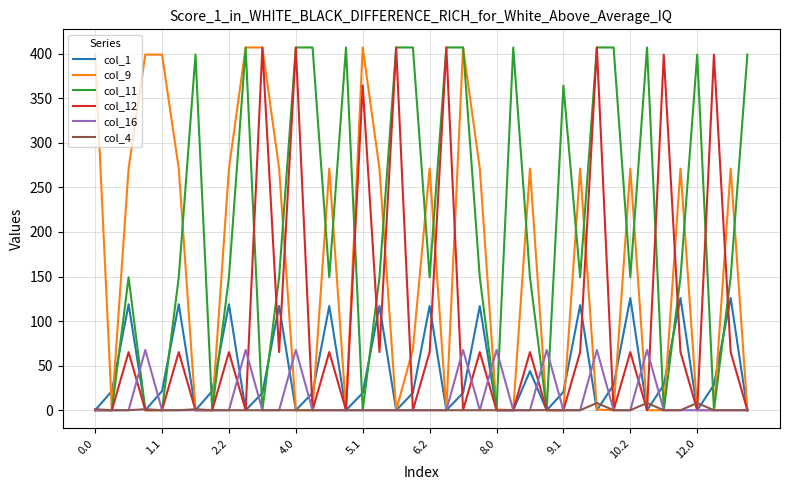

Which series has the largest total across all categories?

col_11